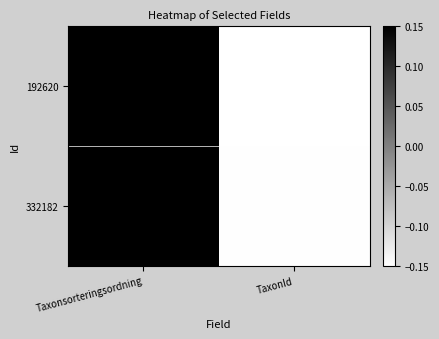

At Taxonsorteringsordning, list the series in order from smallest to largest.

332182, 192620